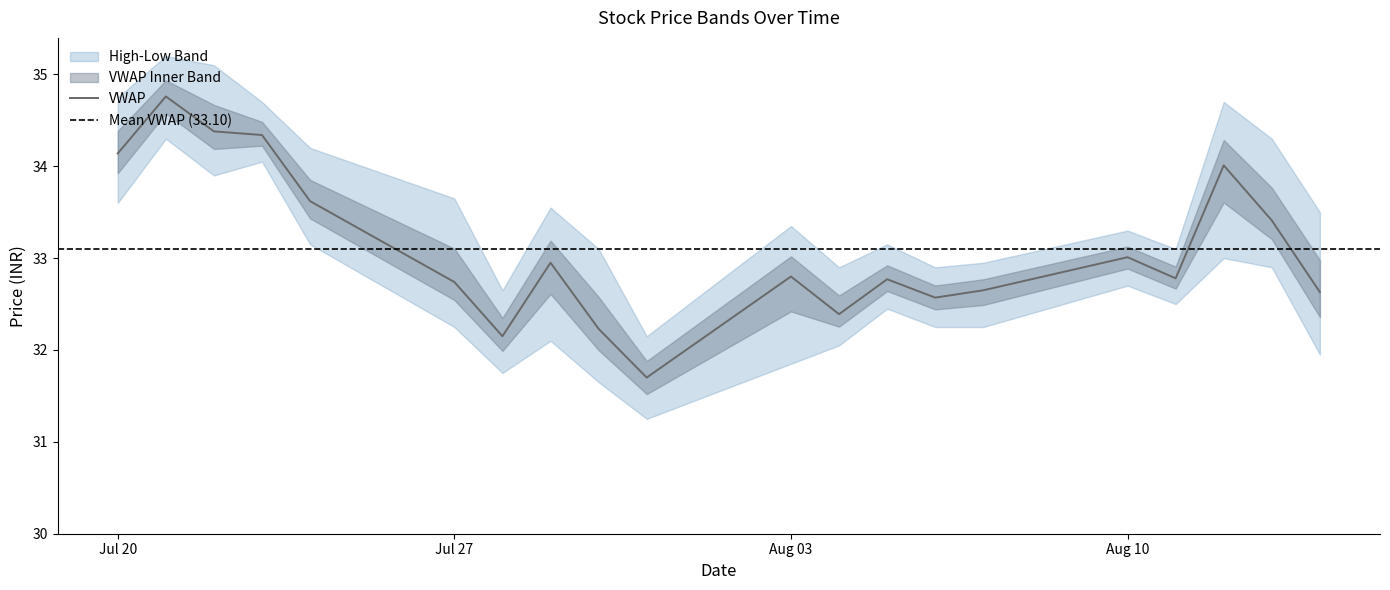

What is the difference between the maximum and second lowest values in the LOW series?

2.6